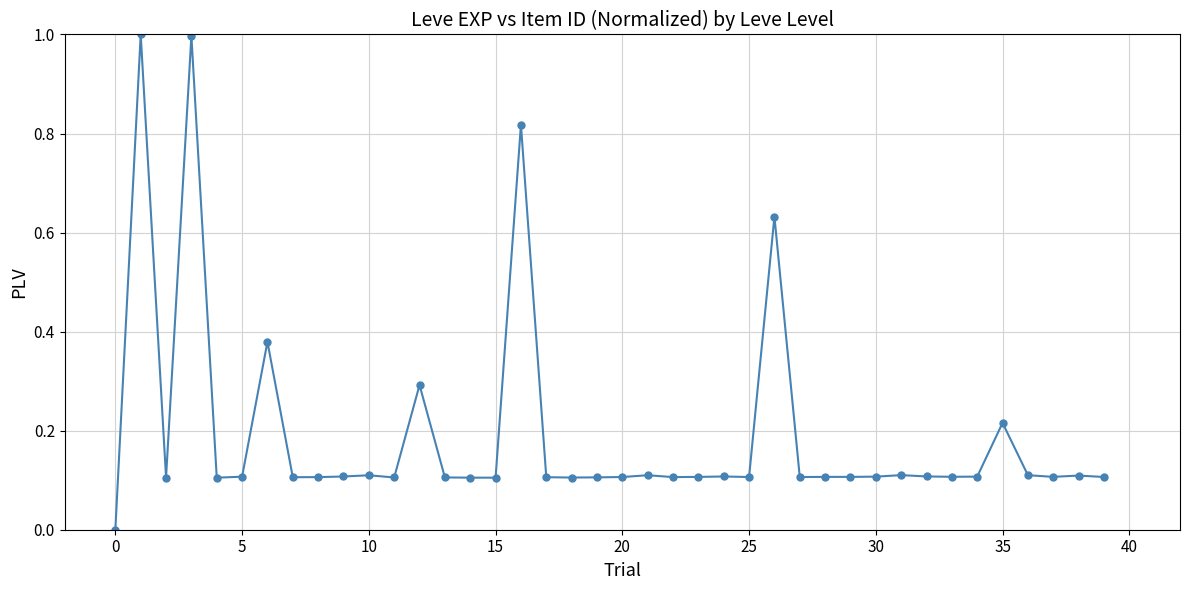

True or false: the data has more than 2 interior local peaks.

True